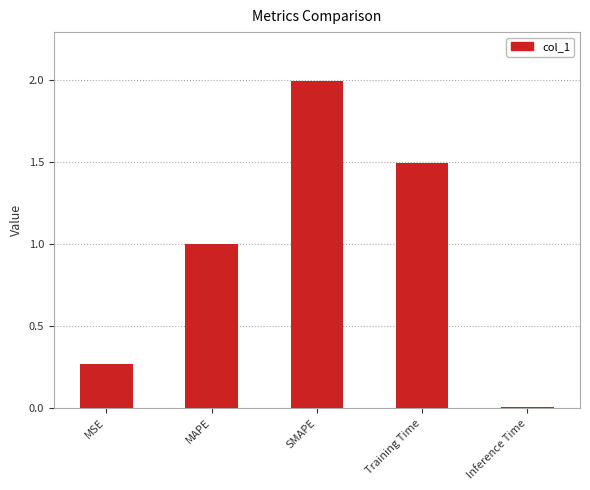

What is the sum of all values?

4.8